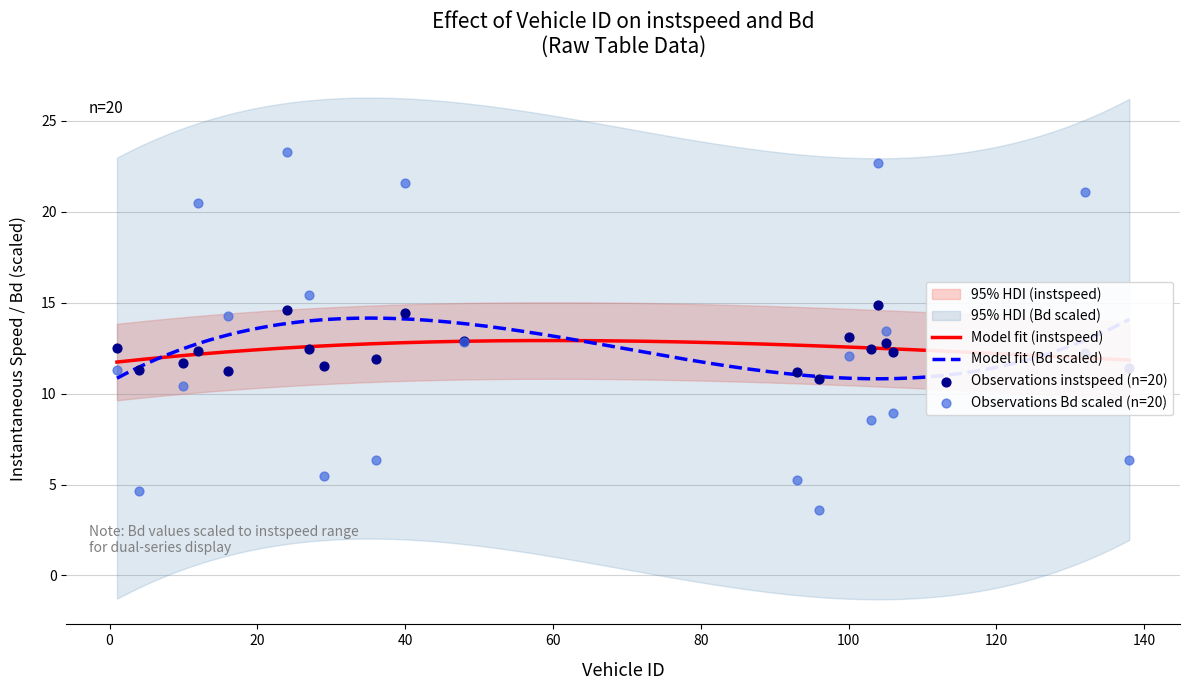

Which series has the largest total across all categories?

instspeed